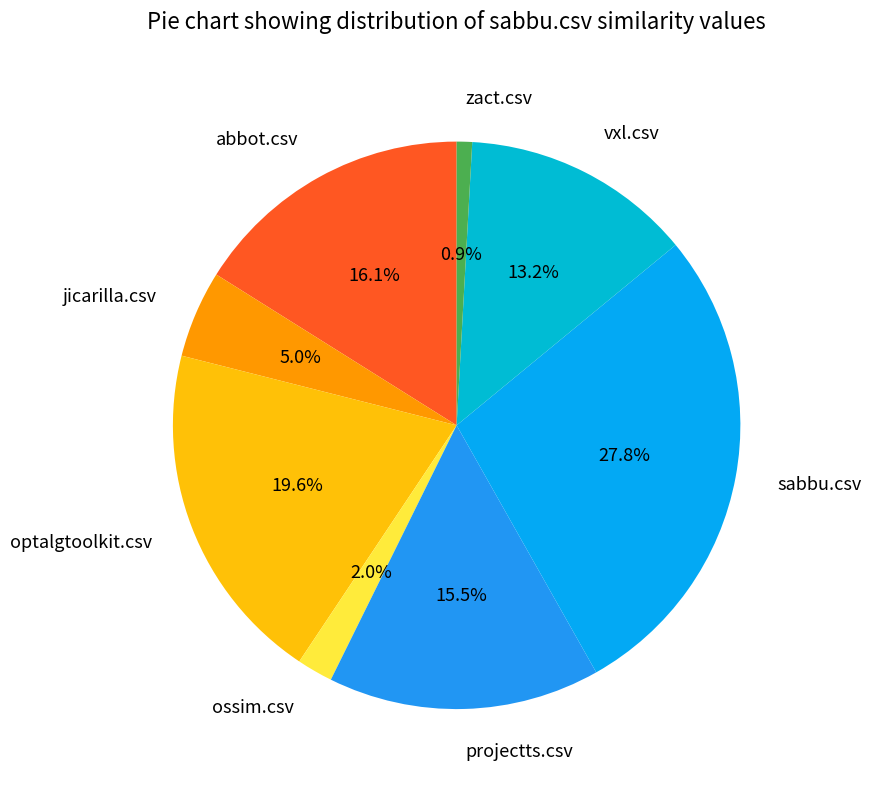

What is the largest slice in the pie chart?

sabbu.csv